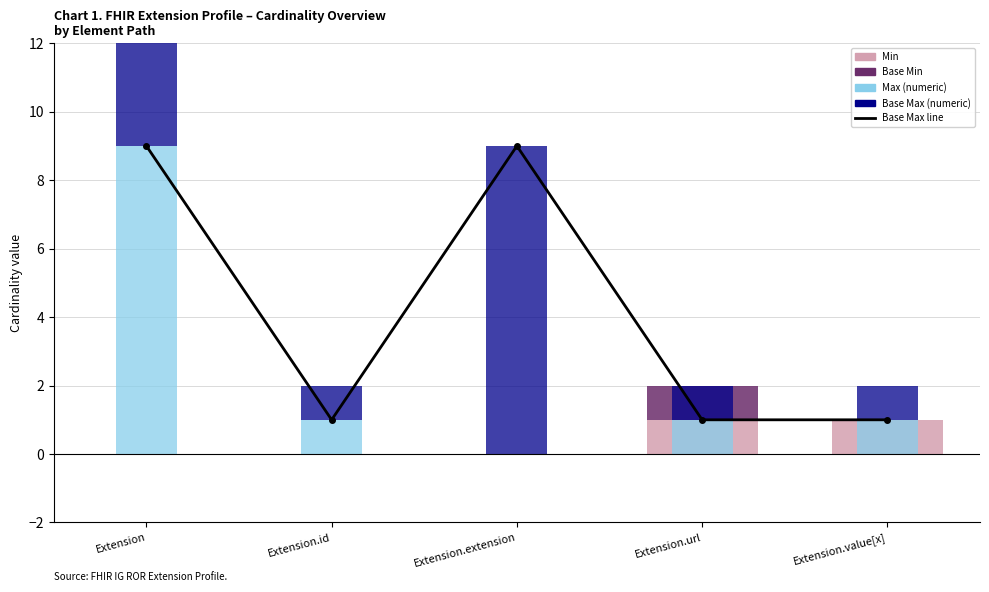

Which has a higher value, Extension.value[x] or Extension?

Extension